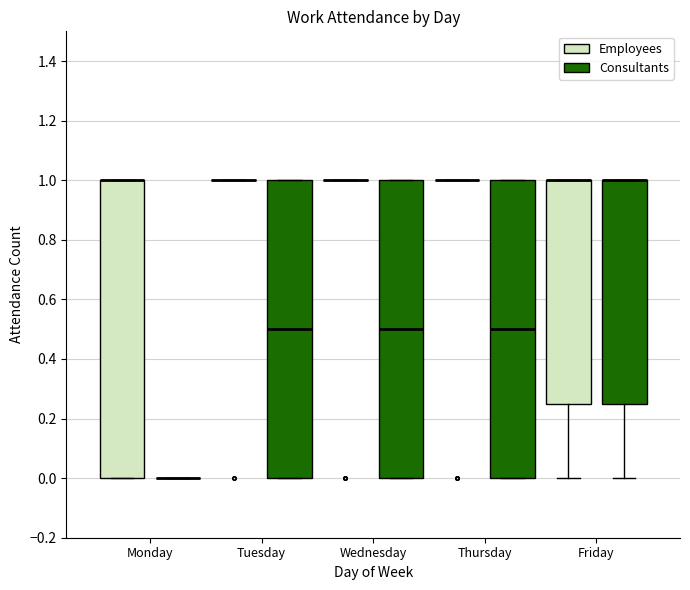

Reading left to right, read every box against the y-axis: the position of its median line, the range the box covers, and the ends of its whiskers. The values are not printed on the chart, so give them approximately, as read against the axis.

Monday (Employees): median 1.00 (drawn on the box's upper edge), box 0.00 to 1.00, whiskers 0.00 to 1.00
Monday (Consultants): box collapsed to a line at 0.00, whiskers 0.00 to 0.00
Tuesday (Employees): box collapsed to a line at 1.00, whiskers 1.00 to 1.00
Tuesday (Consultants): median 0.50, box 0.00 to 1.00, whiskers 0.00 to 1.00
Wednesday (Employees): box collapsed to a line at 1.00, whiskers 1.00 to 1.00
Wednesday (Consultants): median 0.50, box 0.00 to 1.00, whiskers 0.00 to 1.00
Thursday (Employees): box collapsed to a line at 1.00, whiskers 1.00 to 1.00
Thursday (Consultants): median 0.50, box 0.00 to 1.00, whiskers 0.00 to 1.00
Friday (Employees): median 1.00 (drawn on the box's upper edge), box 0.26 to 1.00, whiskers 0.00 to 1.00
Friday (Consultants): median 1.00 (drawn on the box's upper edge), box 0.26 to 1.00, whiskers 0.00 to 1.00